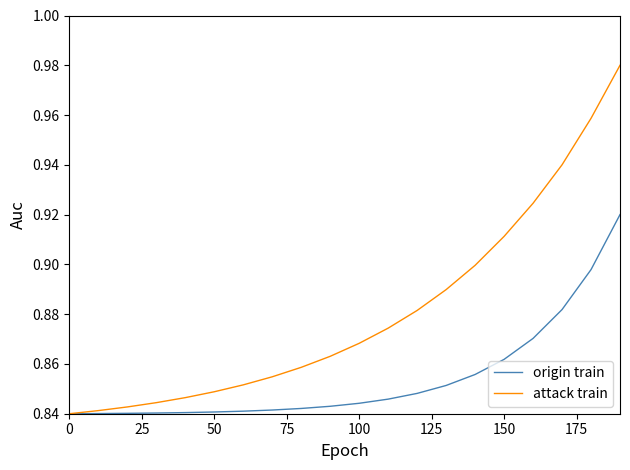

List the series in order of their overall mean, highest first.

attack train, origin train